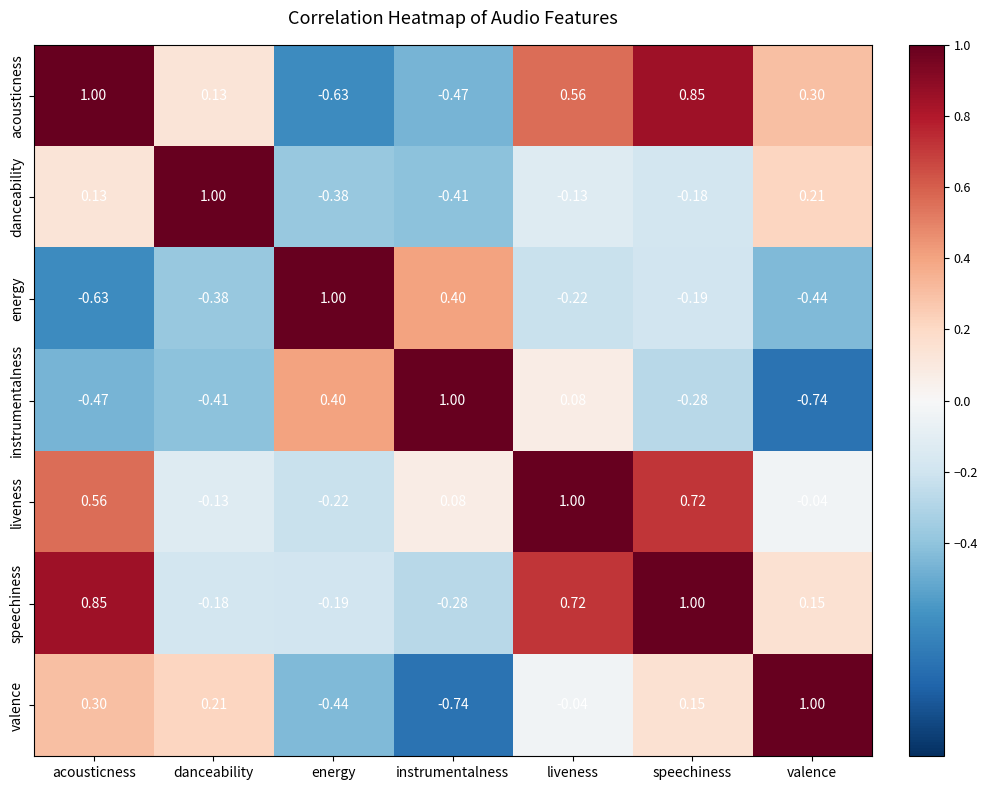

At how many categories does at least one series exceed 0?

7